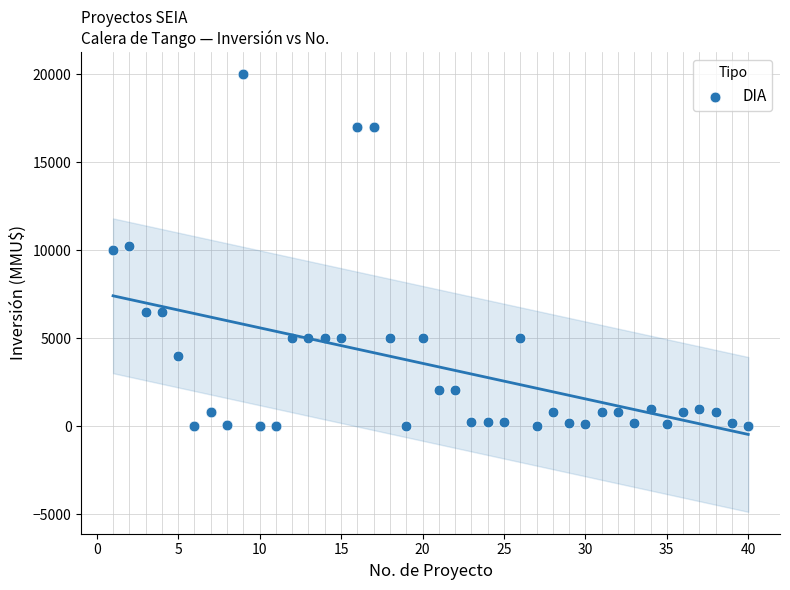

What is the range of X values (max minus min)?

39